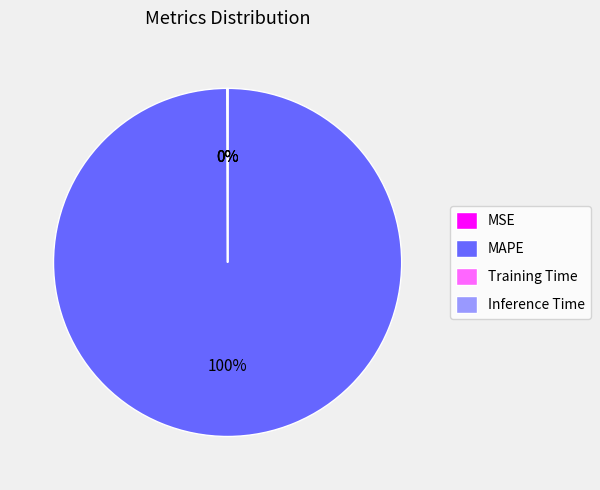

To the nearest percent, what is the average slice percentage?

25%